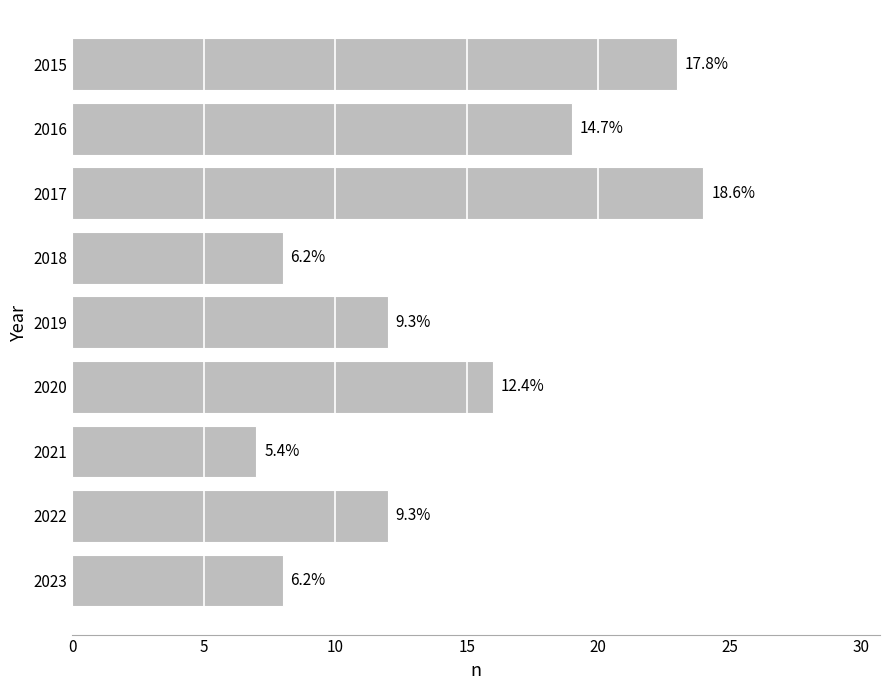

How many bars are there in total?

9